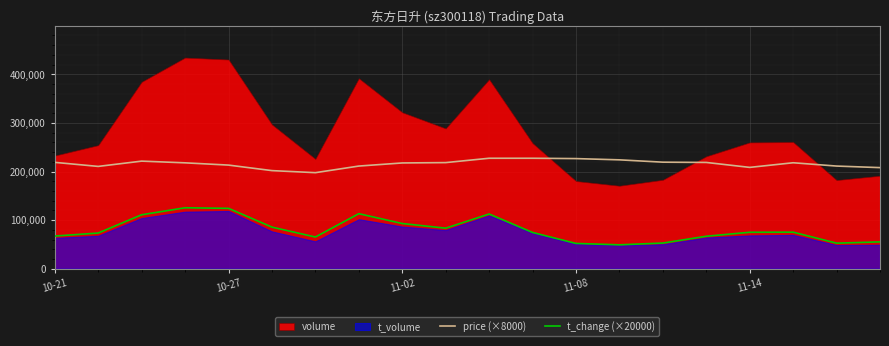

What is the difference between the maximum and minimum values in the t_change (×20000) series?

76200.0